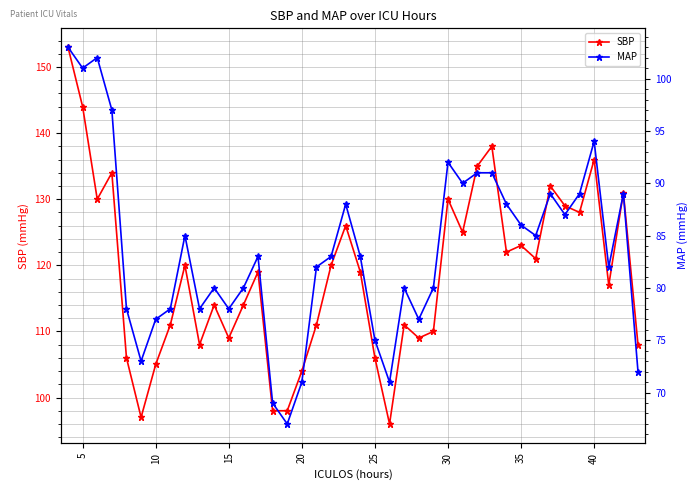

True or false: MAP and SBP cross at least once.

False